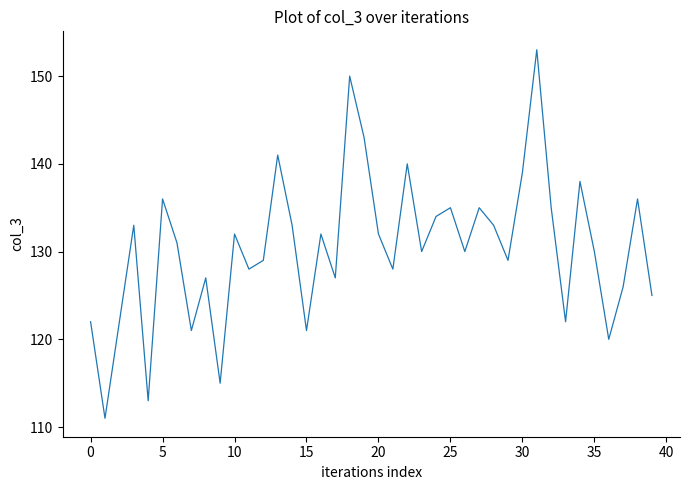

What is the smallest value displayed?

111